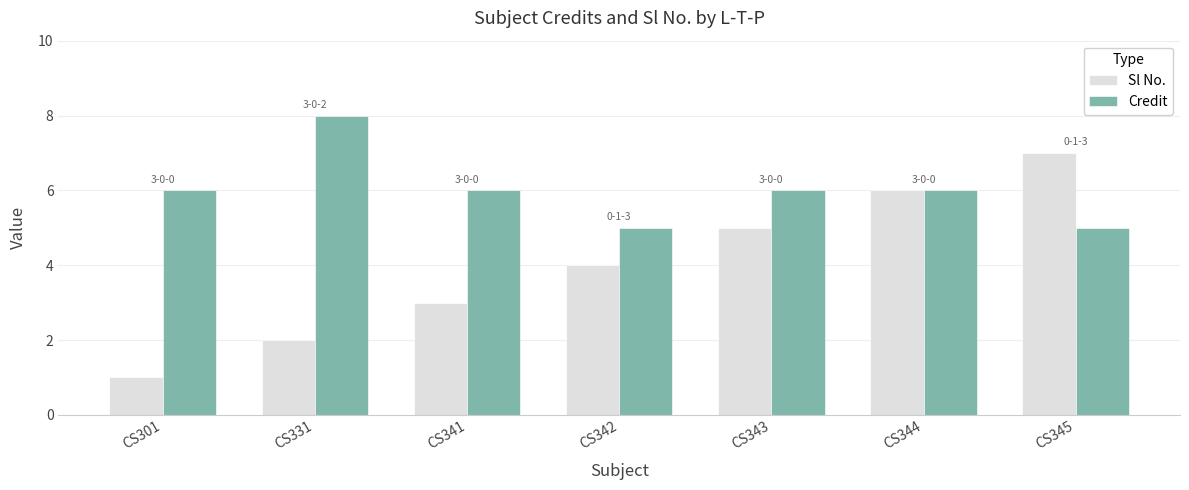

What is the total value across all series at CS331?

10